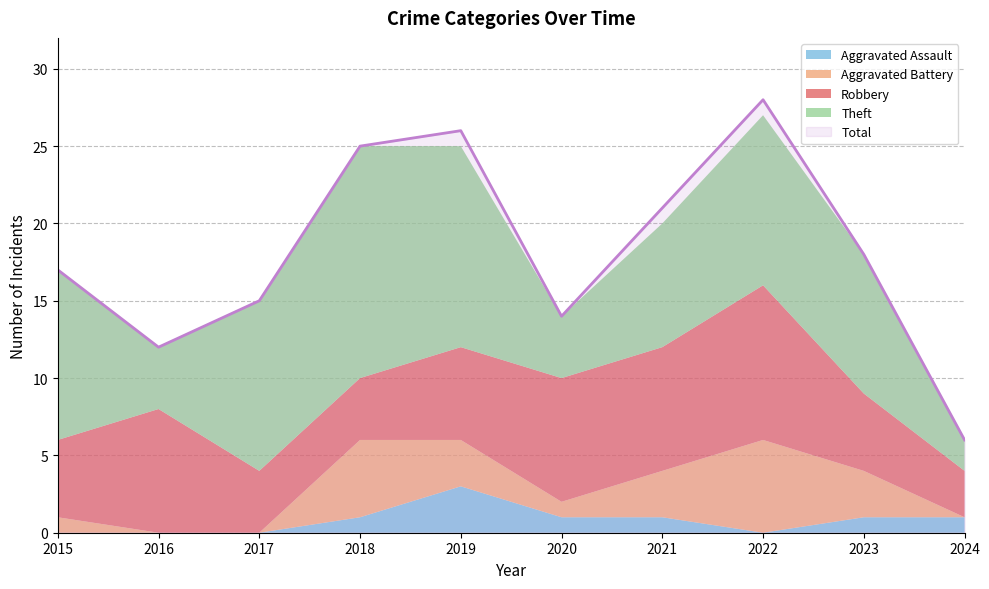

How many interior local valleys does the Aggravated Battery series have?

1